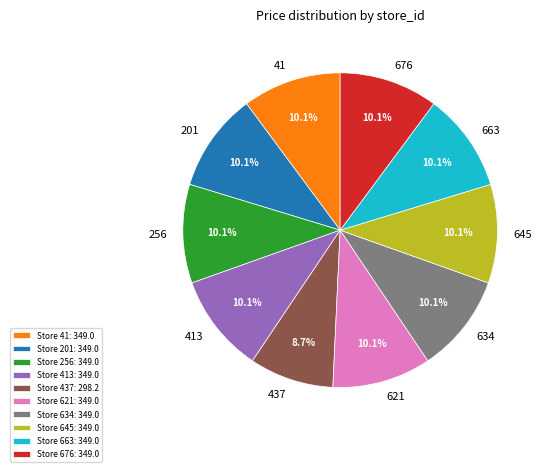

Which category has the smallest portion of the pie?

437